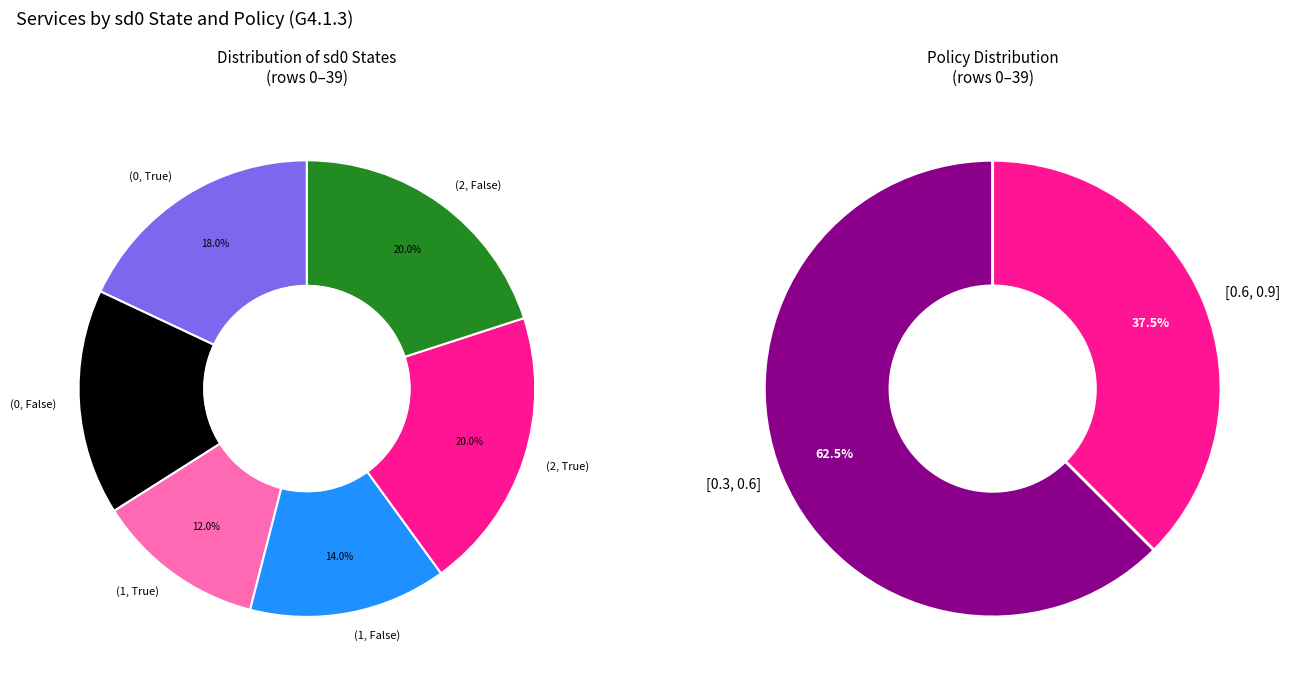

What is the majority slice?

policy [0.3, 0.6]